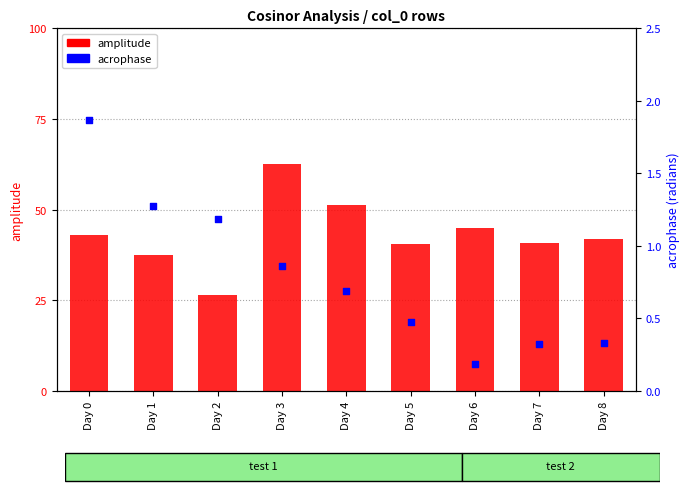

Is the value of amplitude at Day 0 greater than the value of acrophase at Day 6?

Yes